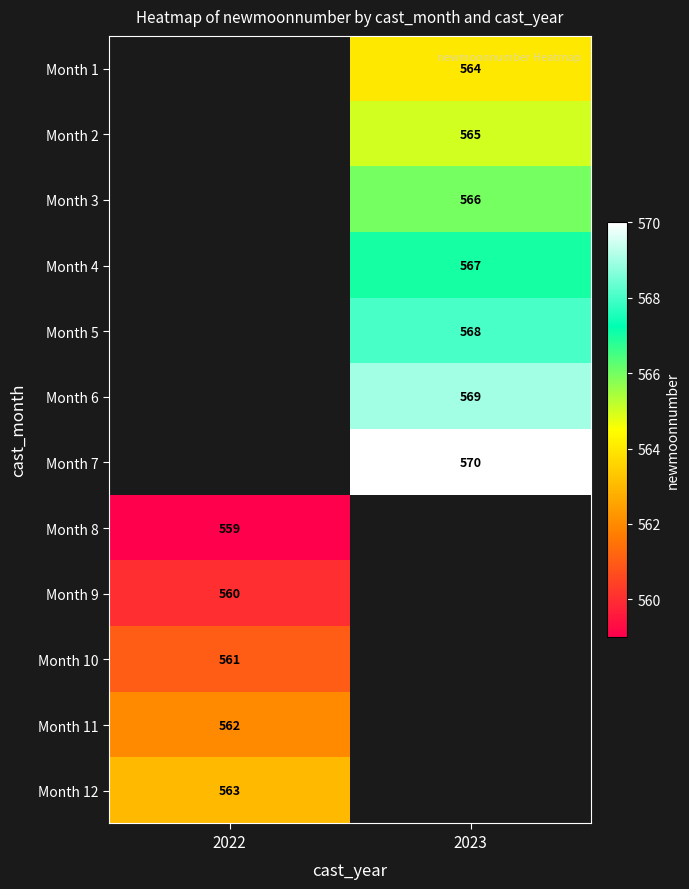

The Month 5 series shows 568 at 2023. True or false?

True